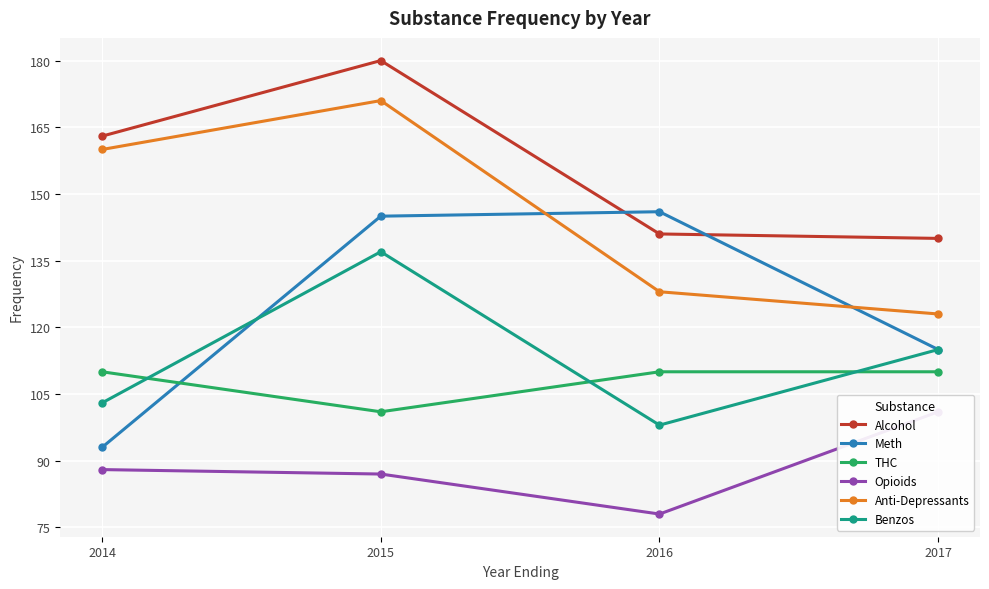

What are all the series names shown in the legend?

Alcohol, Meth, THC, Opioids, Anti-Depressants, Benzos